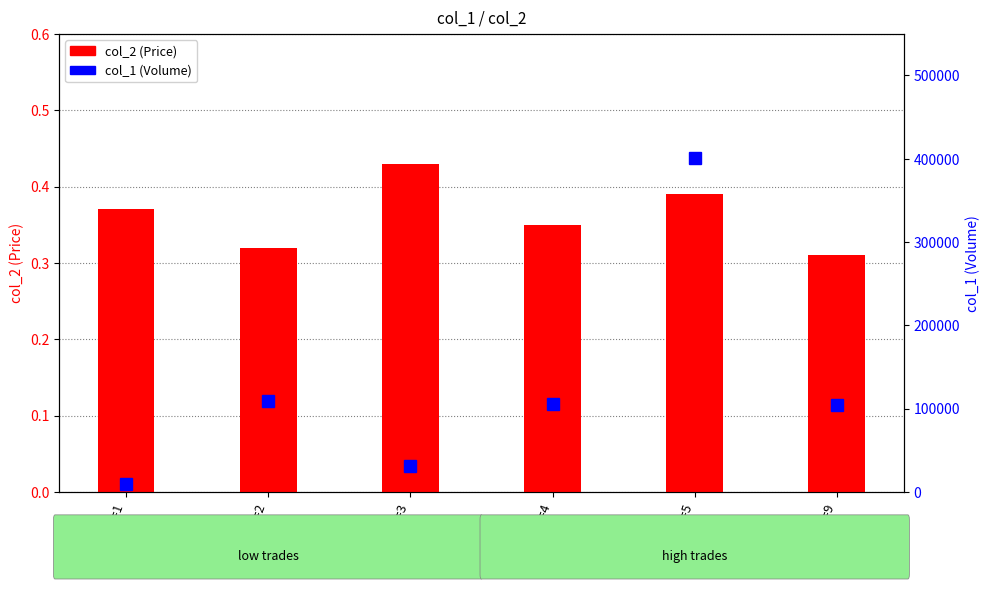

The value of col_1 (Volume) at Count=9 is 152431.8. True or false?

False